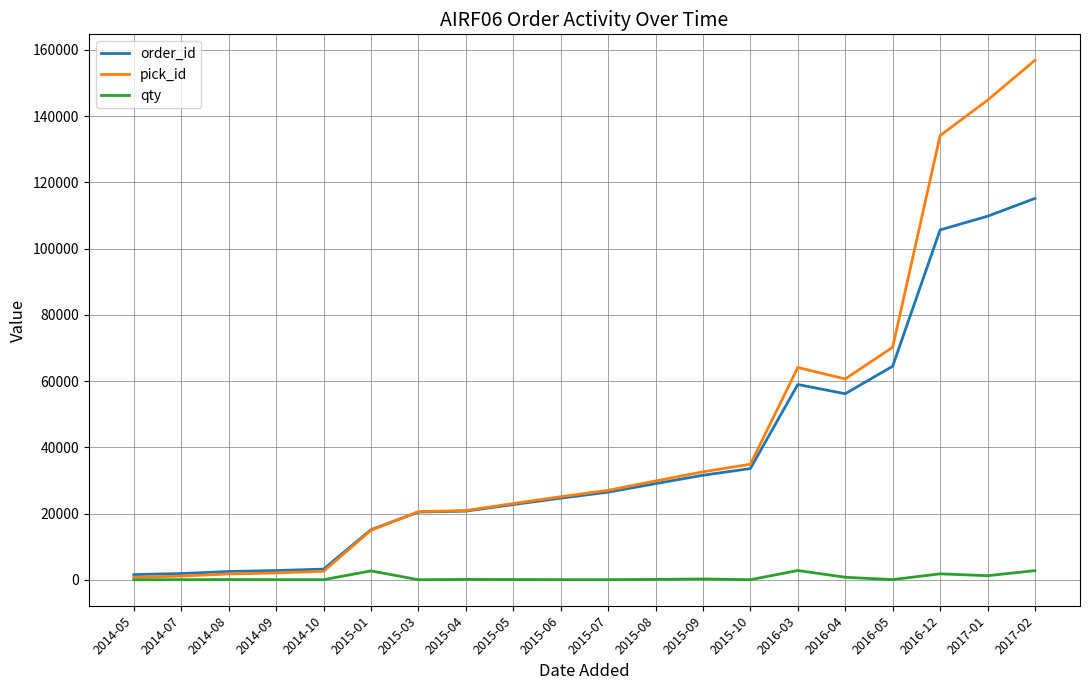

The value of order_id at 2016-12 is 105654. True or false?

True